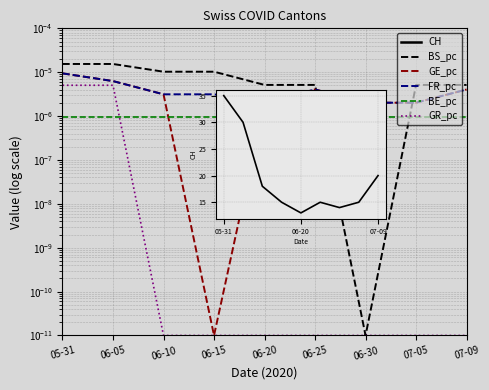

Does the chart display data point markers on the line(s)?

No